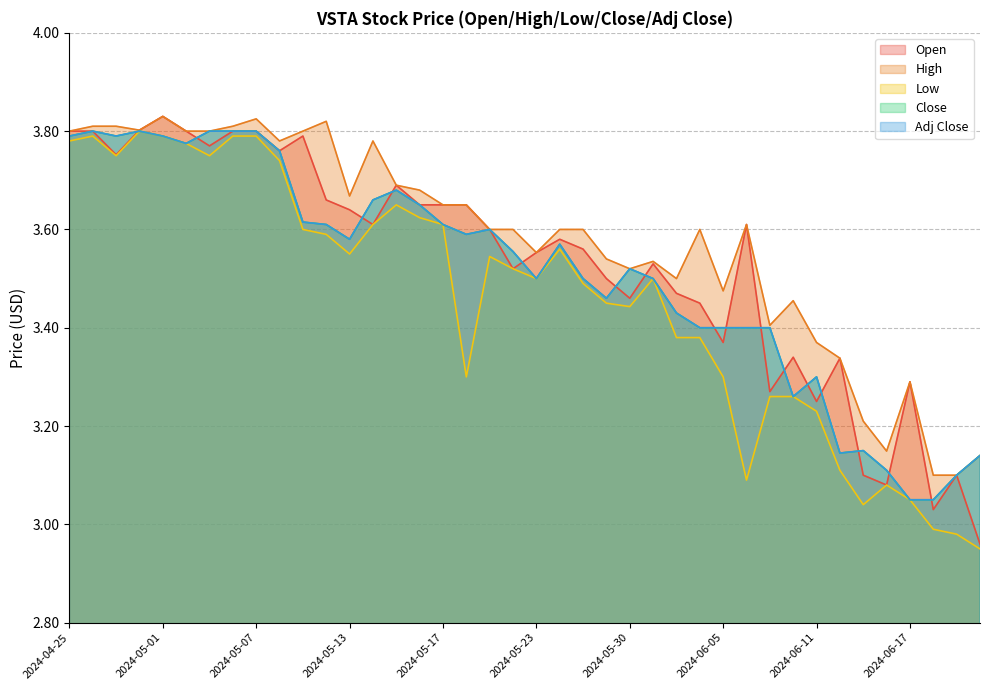

How many lines are shown in the chart?

5